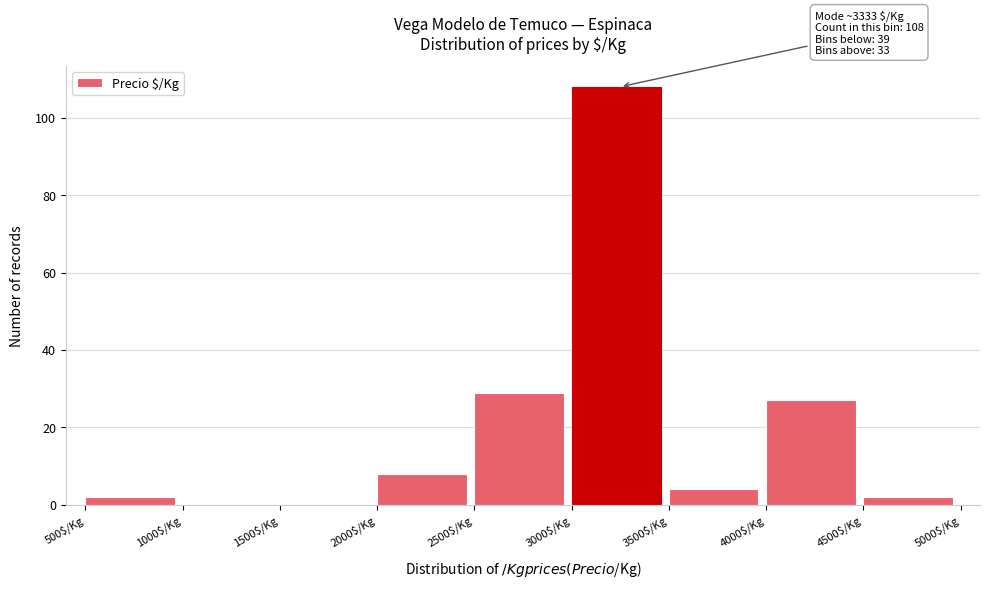

Which range on the x-axis has the tallest bar?

3000 to 3500